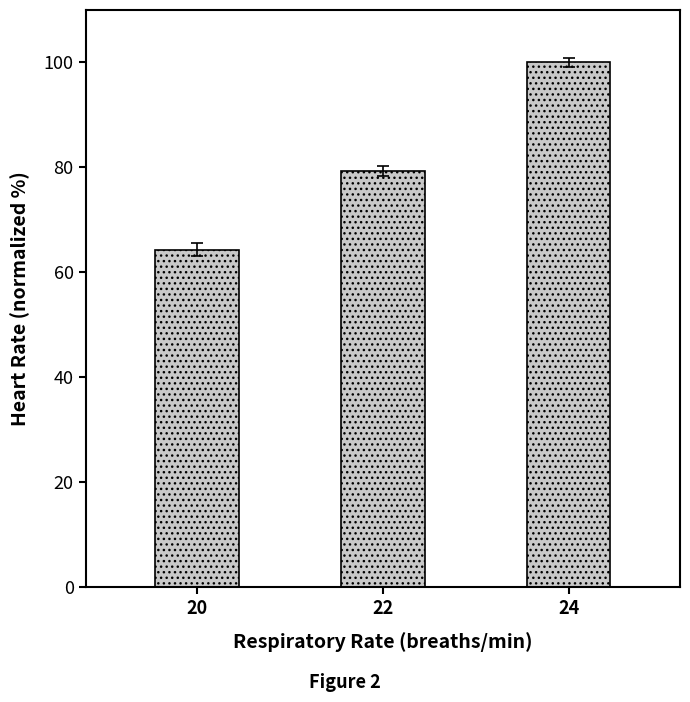

The value at 22 is 105.2. True or false?

False